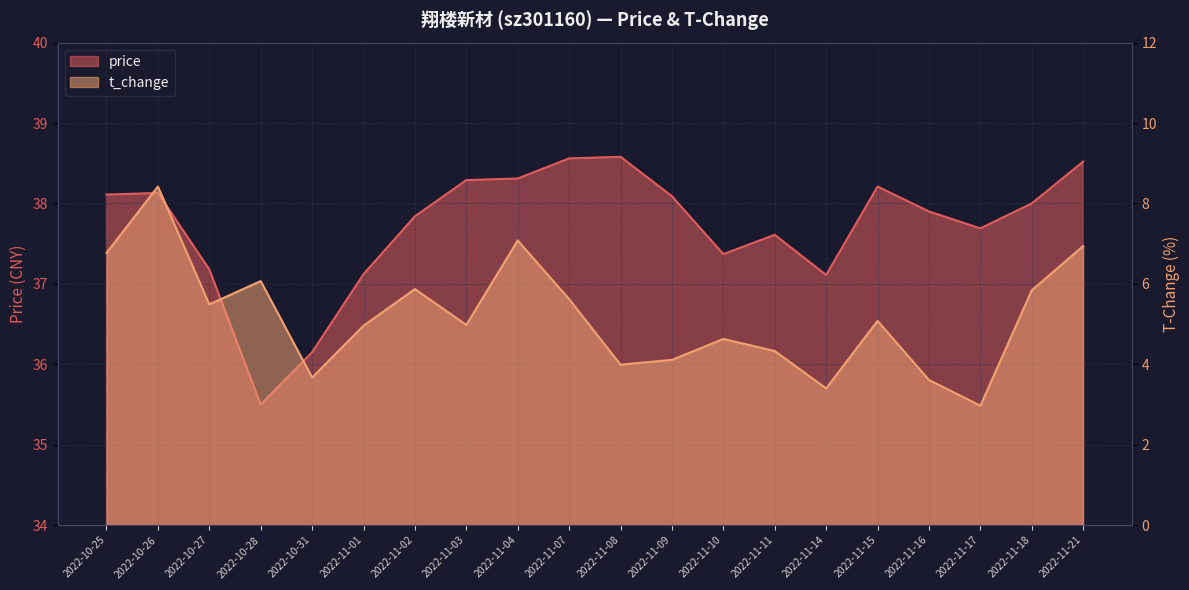

Which series has the widest spread of values?

t_change